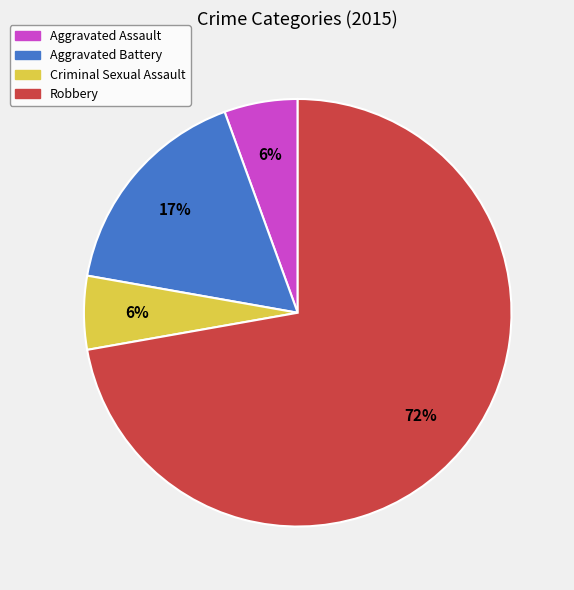

To the nearest percent, what is the average slice percentage?

25%